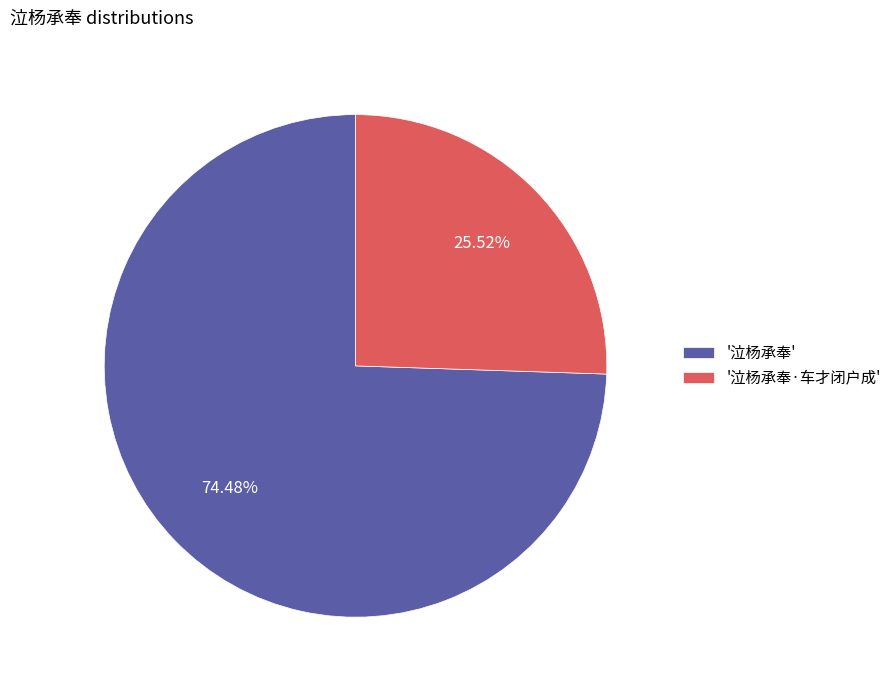

Rank the categories by value from highest to lowest.

'泣杨承奉', '泣杨承奉·车才闭户成'